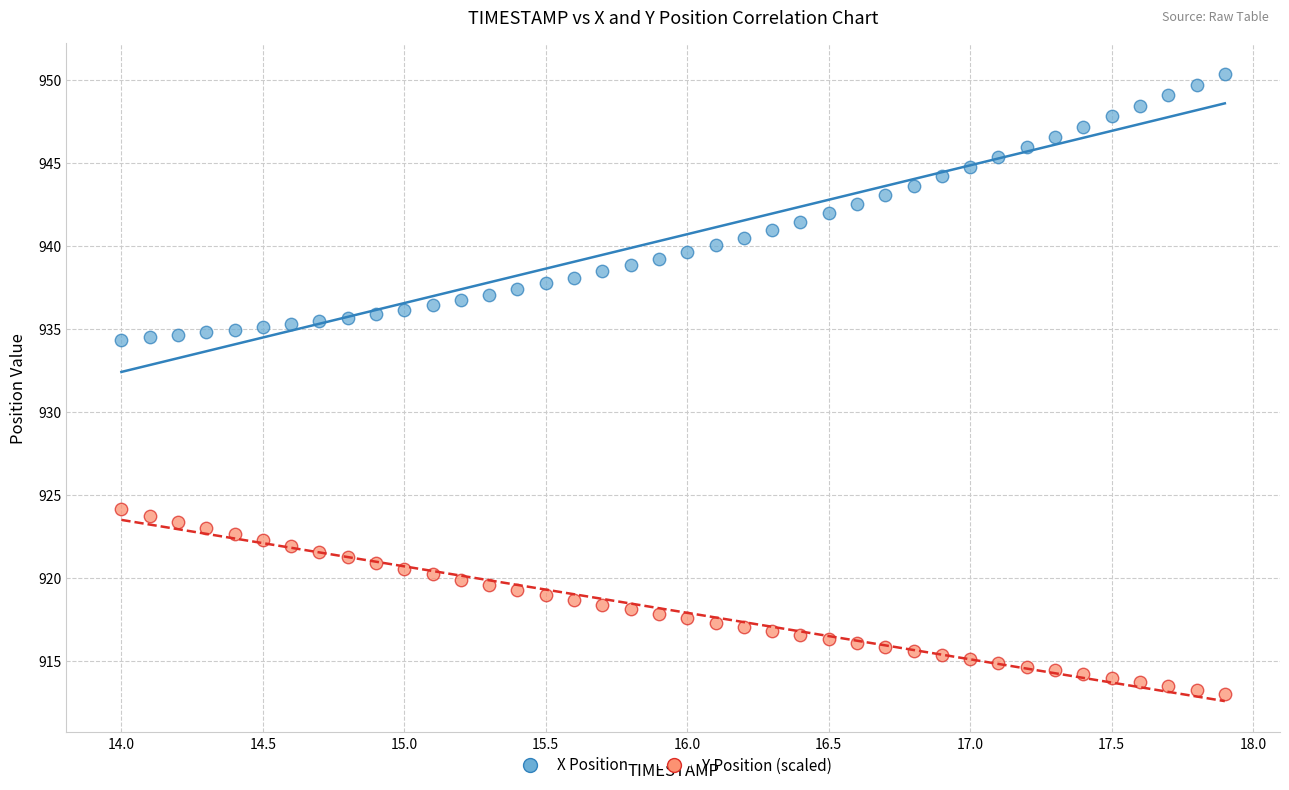

Across all data points, what is the range of Y values (max minus min)?

37.4